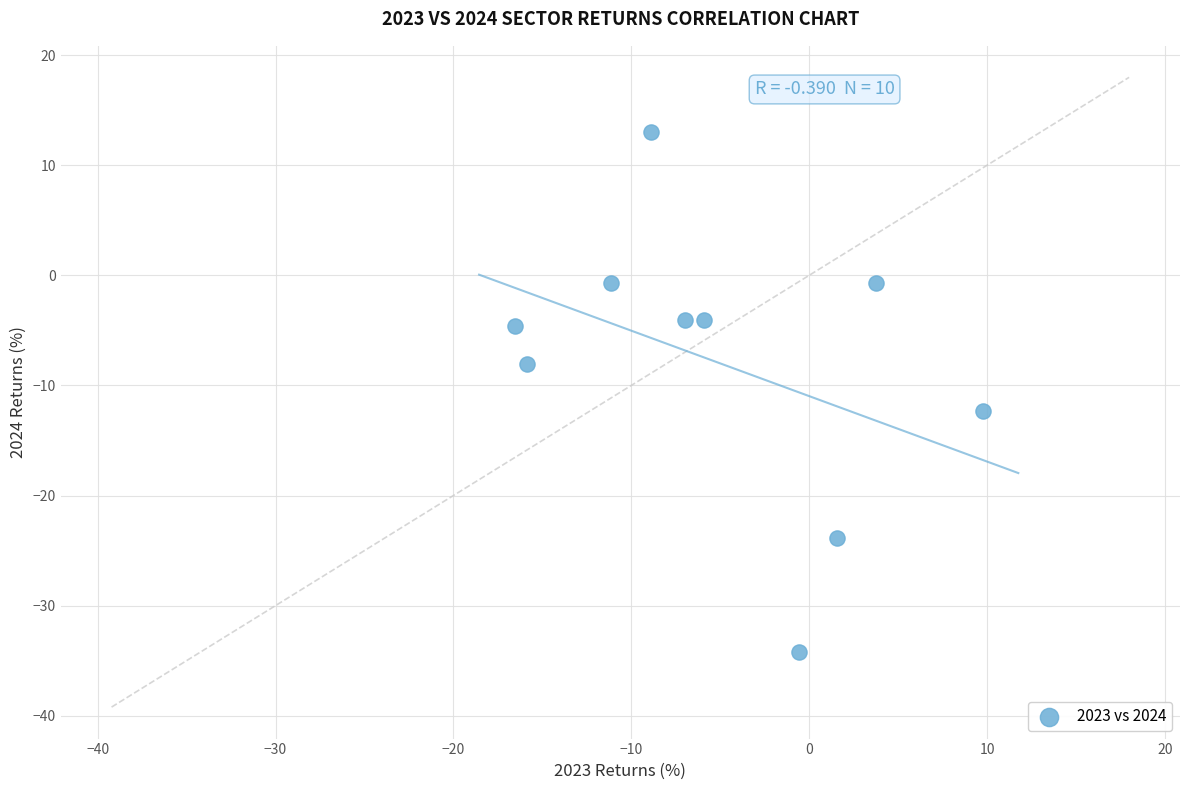

What is the range of X values (max minus min)?

26.3